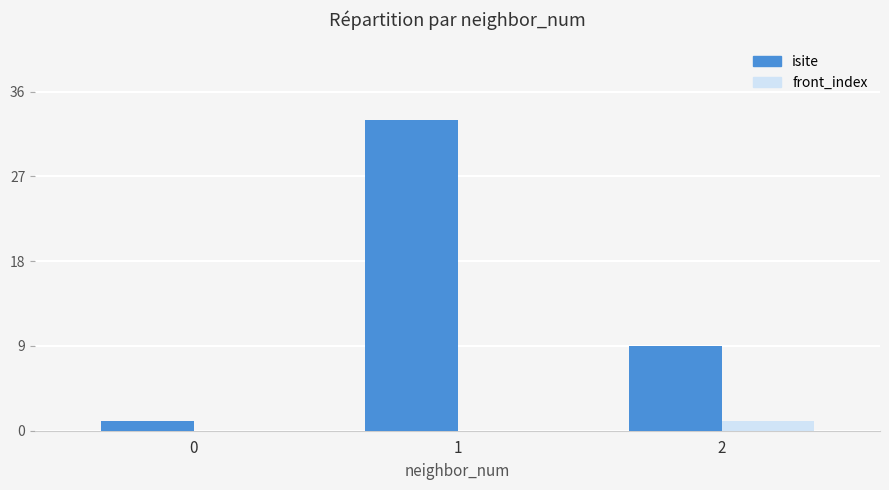

Which series has the widest spread of values?

isite